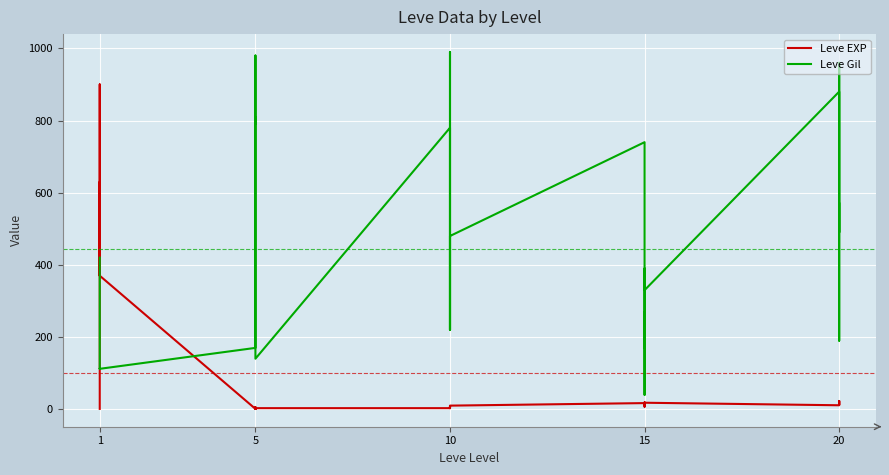

After their last crossing, which series has the higher values: Leve Gil or Leve EXP?

Leve Gil